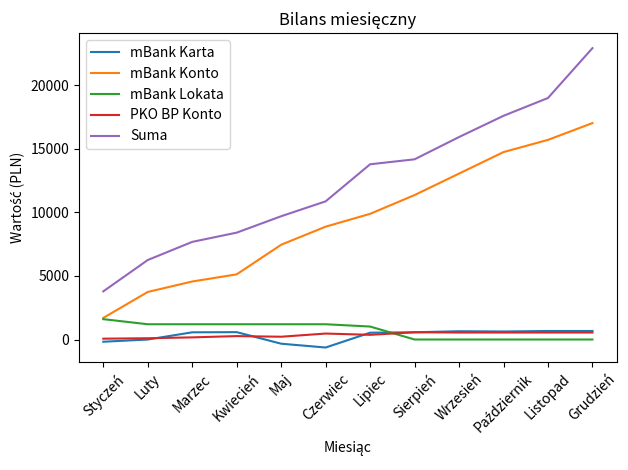

The value of PKO BP Konto at Czerwiec is 468.5. True or false?

True